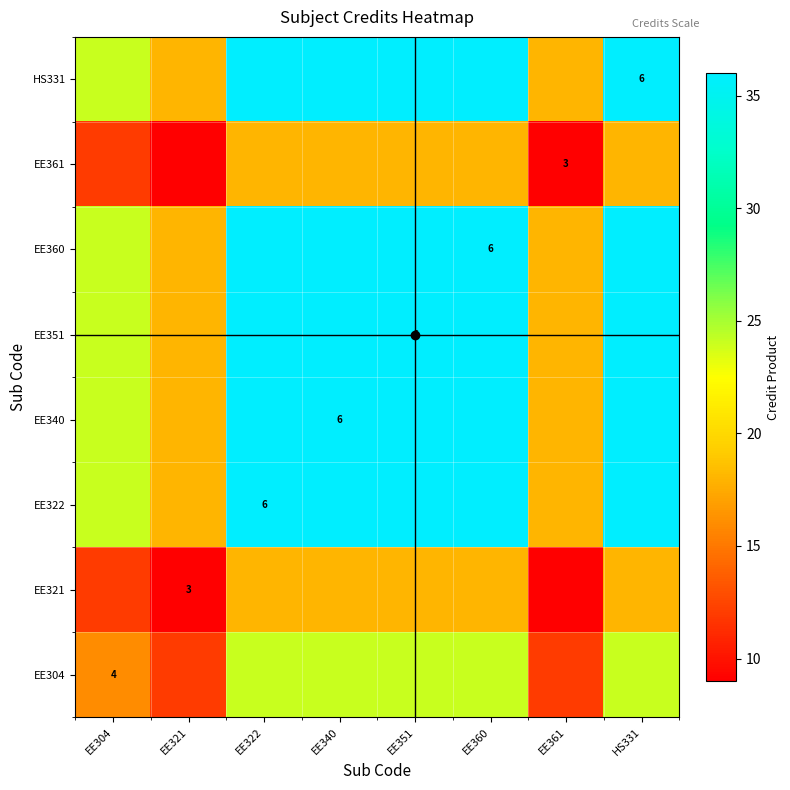

Read the EE361 value at EE322.

18